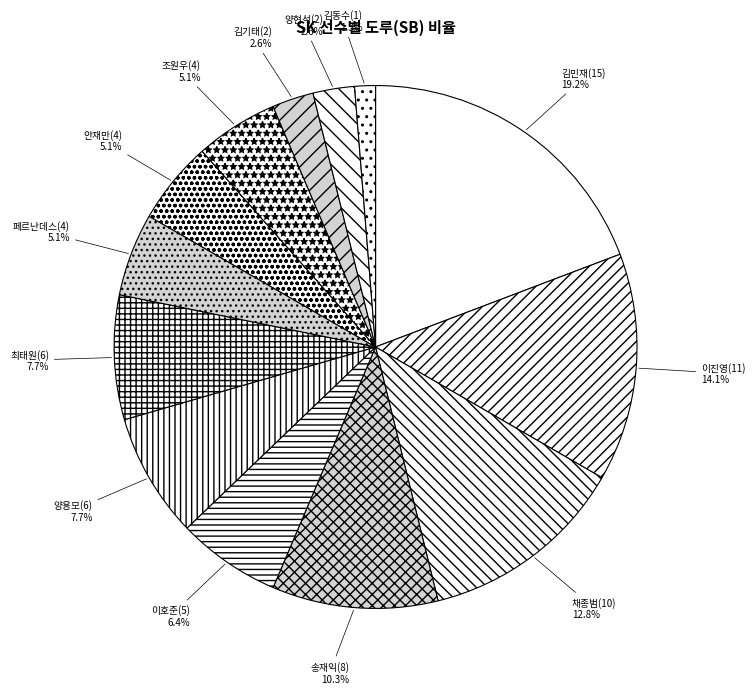

Combined, what portion of the pie is 채종범(10) and 김기태(2)?

15.4%